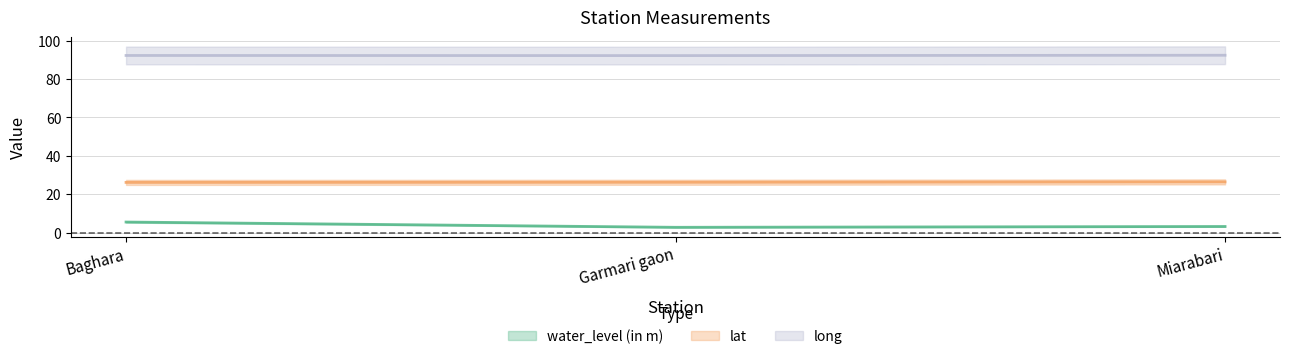

What is the smallest value displayed?

2.8